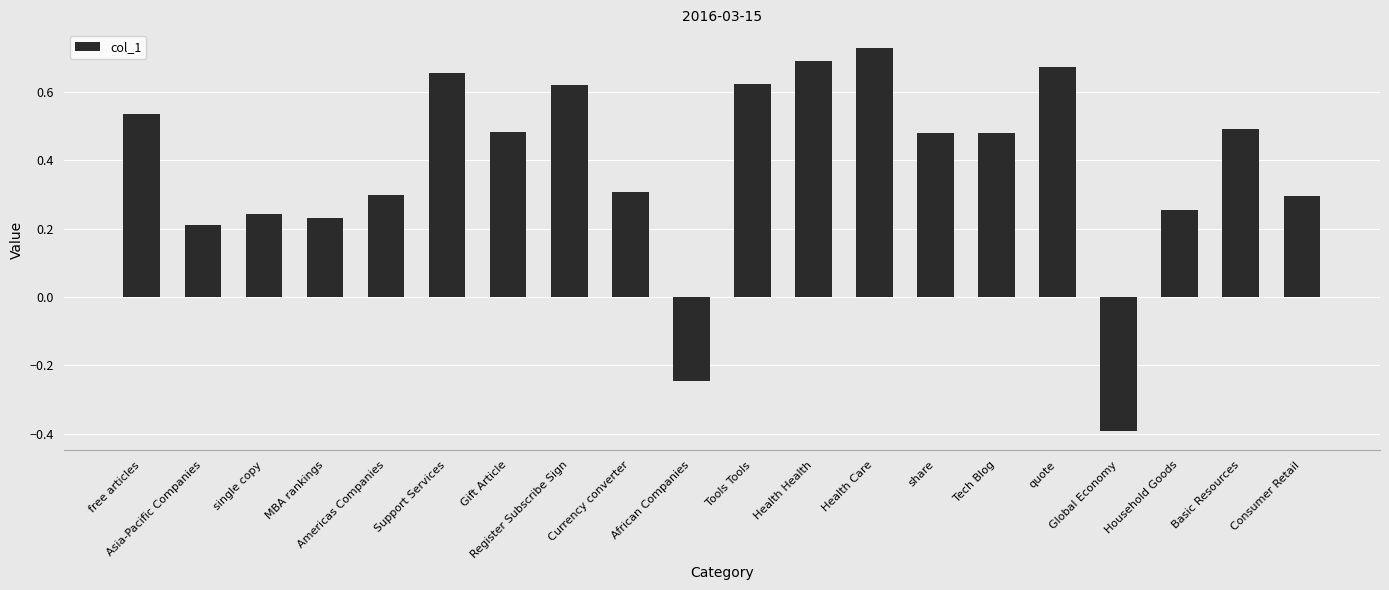

How many values are between 0 and 1?

18